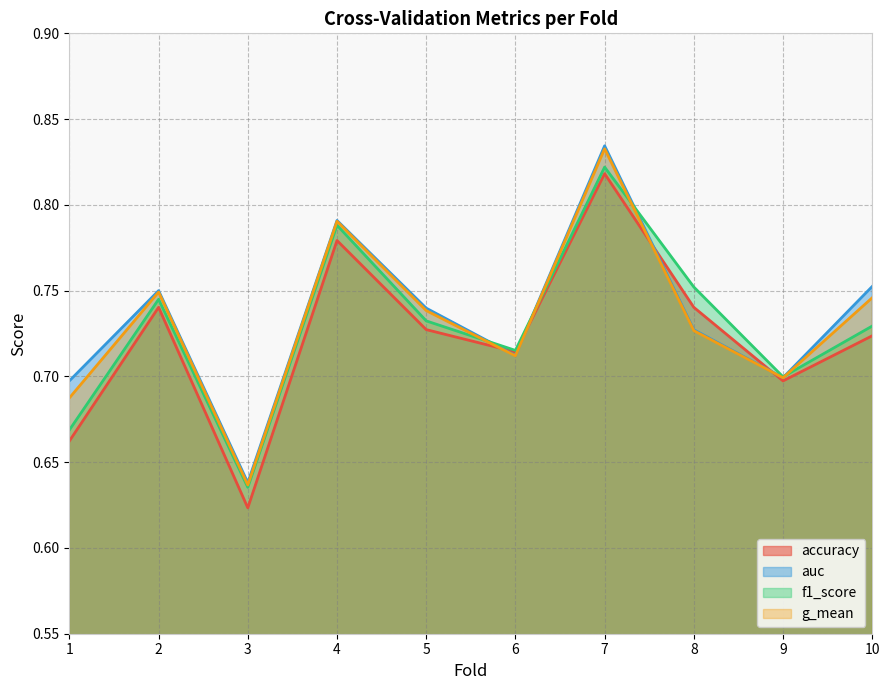

What is the difference between the f1_score values at 1 and 7?

0.2